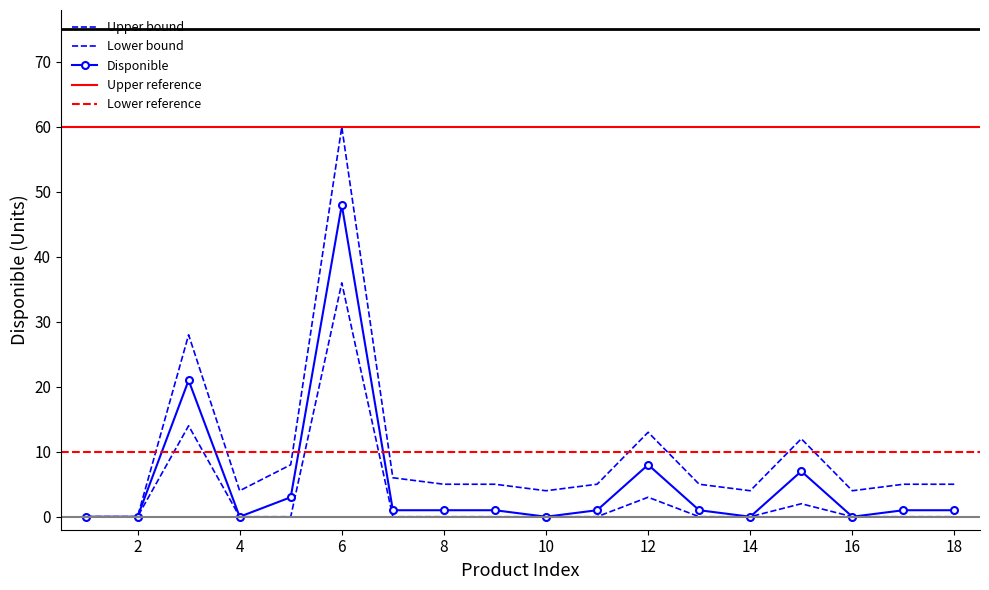

At which label does Disponible first exceed 1?

3